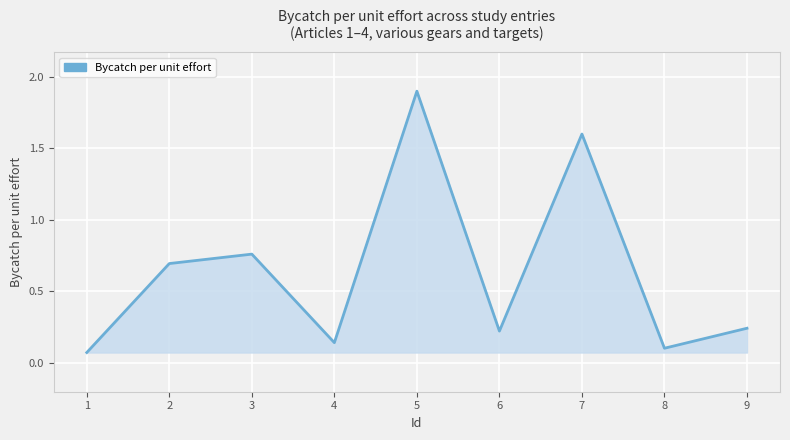

Is it true that the value at 3 is 1.2?

False